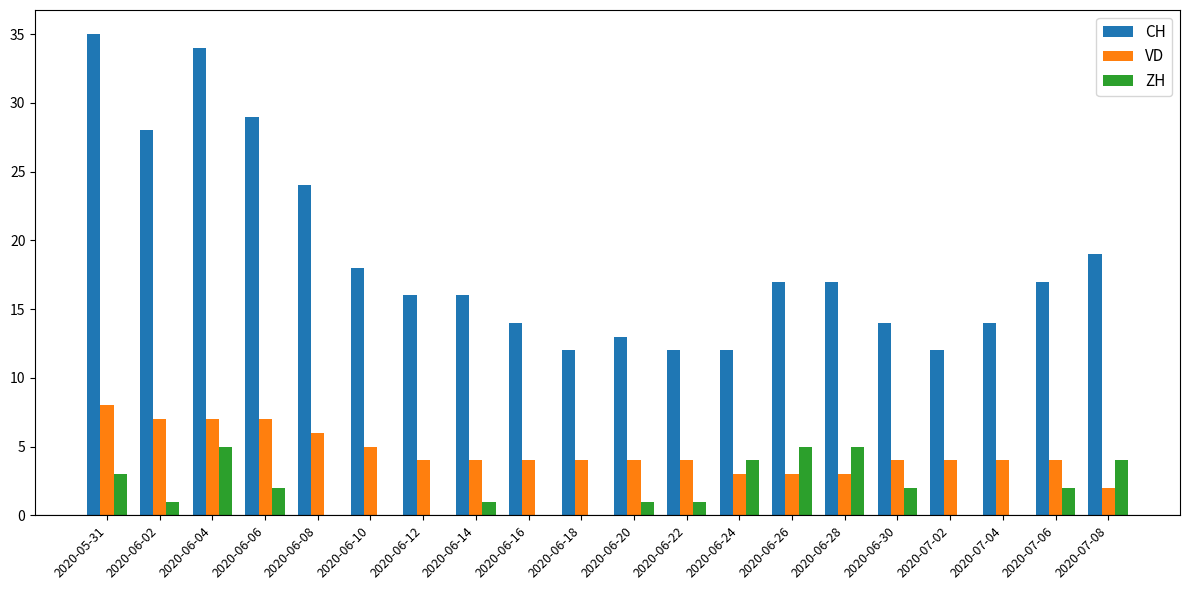

What is the total value across all series at 2020-07-08?

25